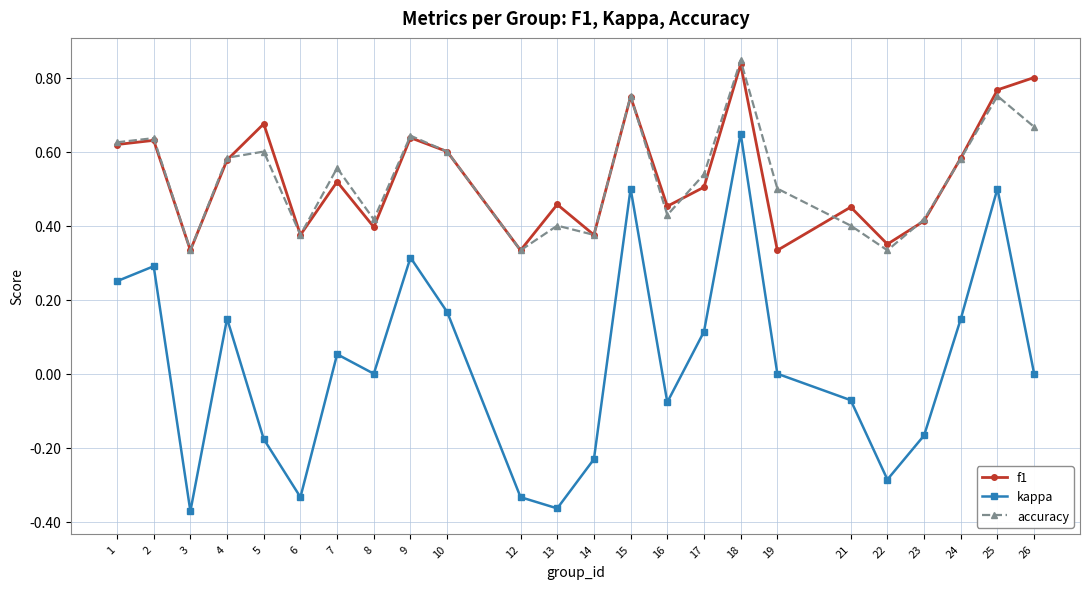

After their last crossing, which series has the higher values: accuracy or f1?

f1